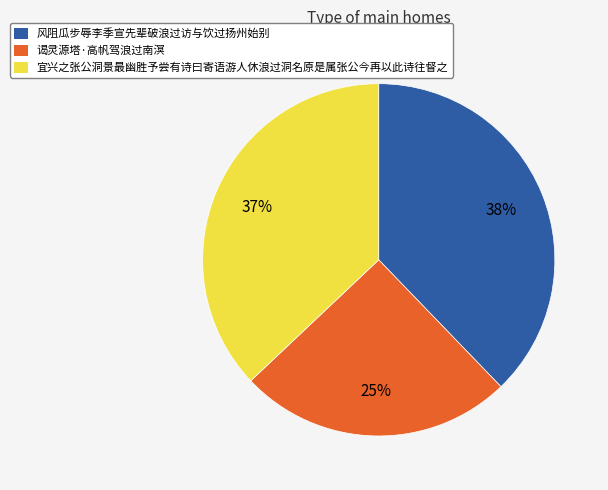

Is there any slice that represents more than half of the pie?

No